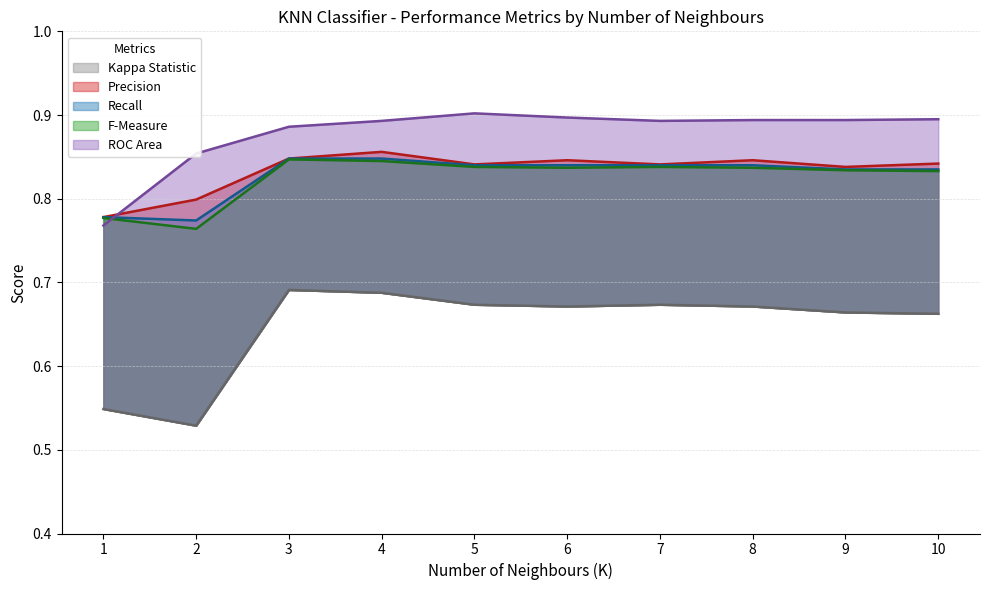

What is the value of the F-Measure point at the 4th from the left?

0.8